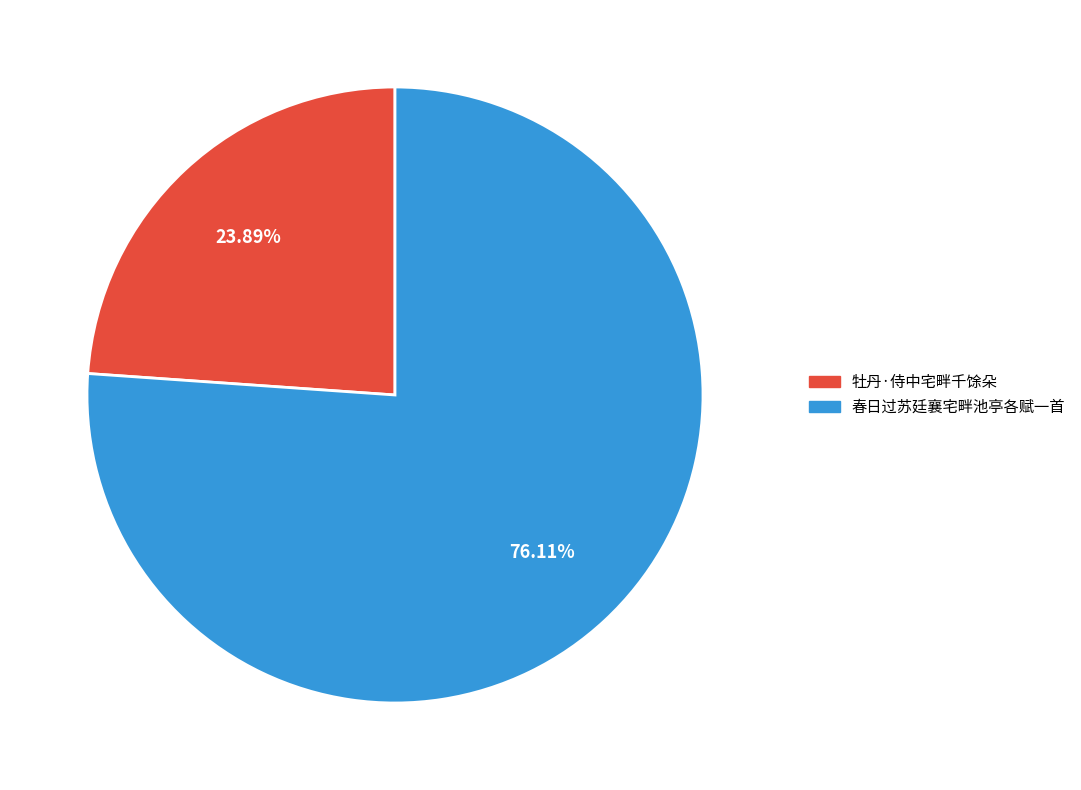

To the nearest percent, what is the difference between the largest and smallest slice percentages?

52%